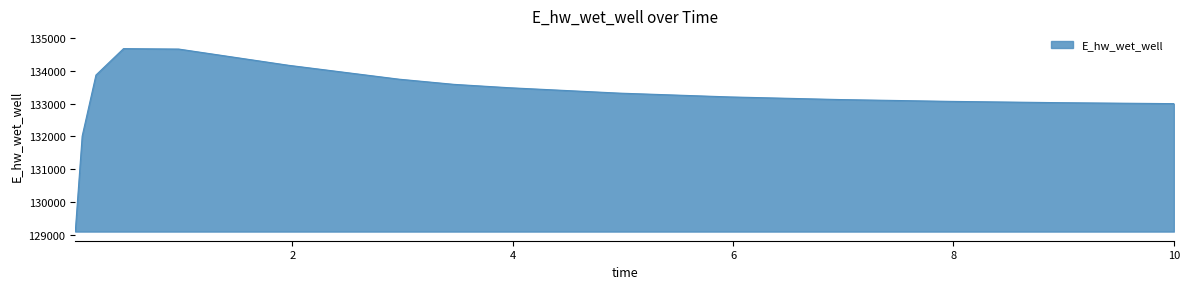

What is the smallest value displayed?

129092.0